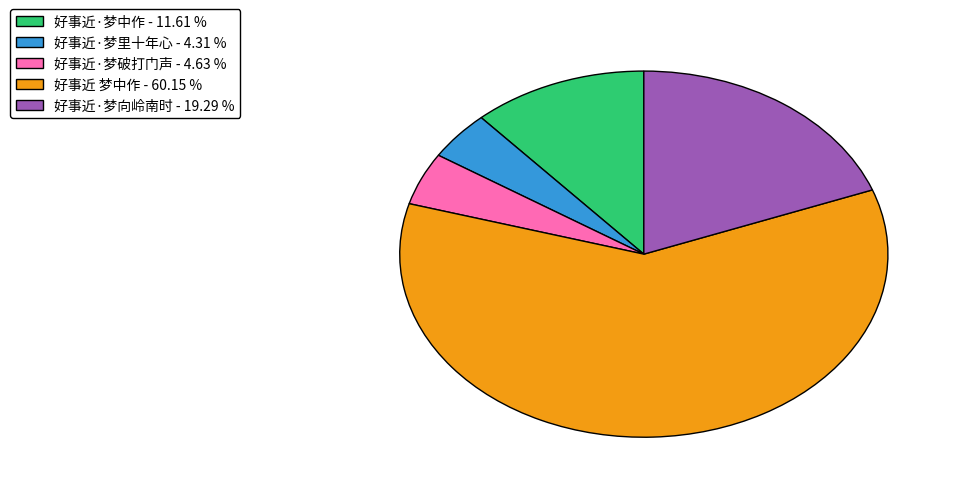

How many slices are in this pie chart?

5